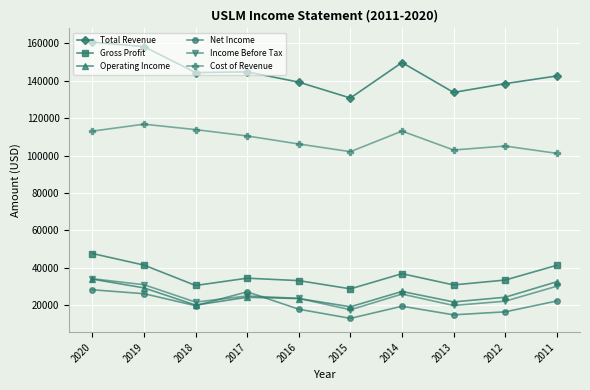

Where does the Total Revenue series first go above 144400?

2020